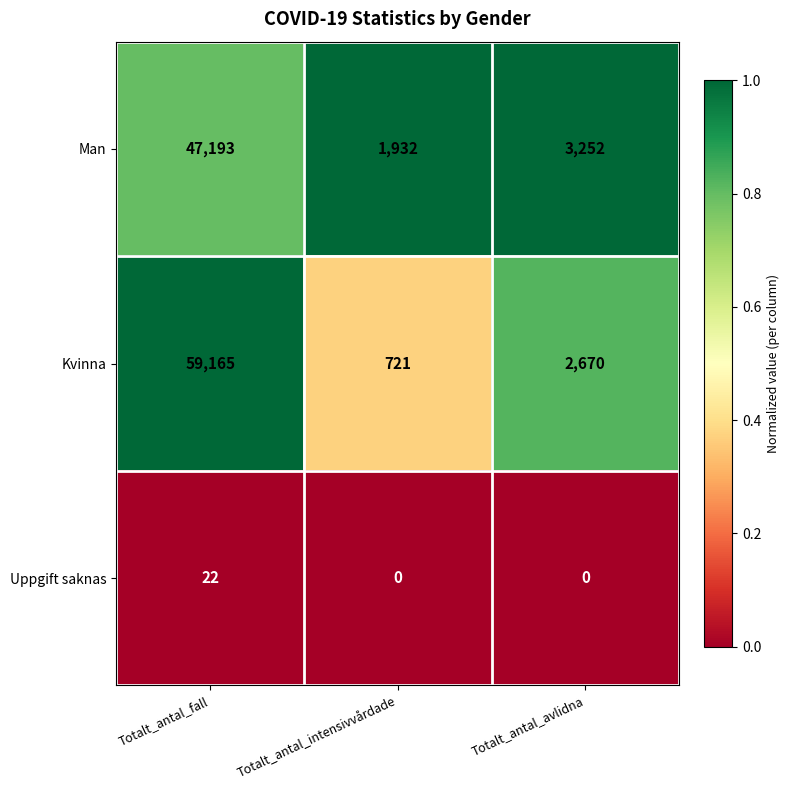

How many series are shown in this chart?

3